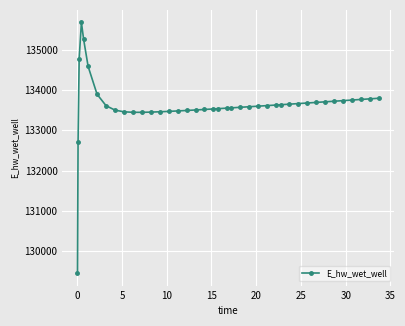

What is the sum of all values?

5344989.5